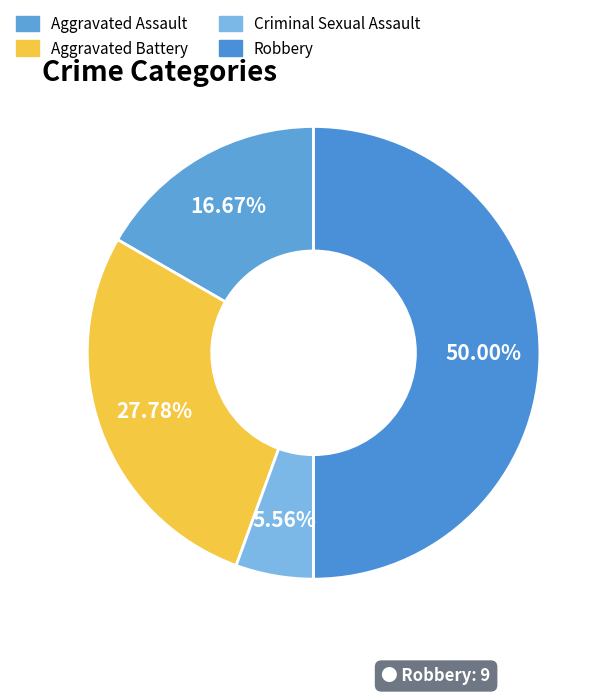

Count the number of slices in the pie.

4